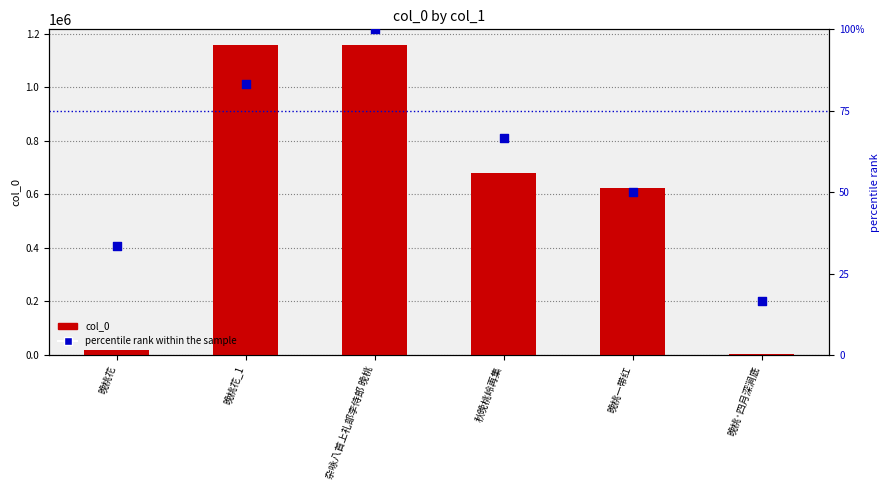

Which series reaches the minimum Y coordinate?

percentile rank within the sample